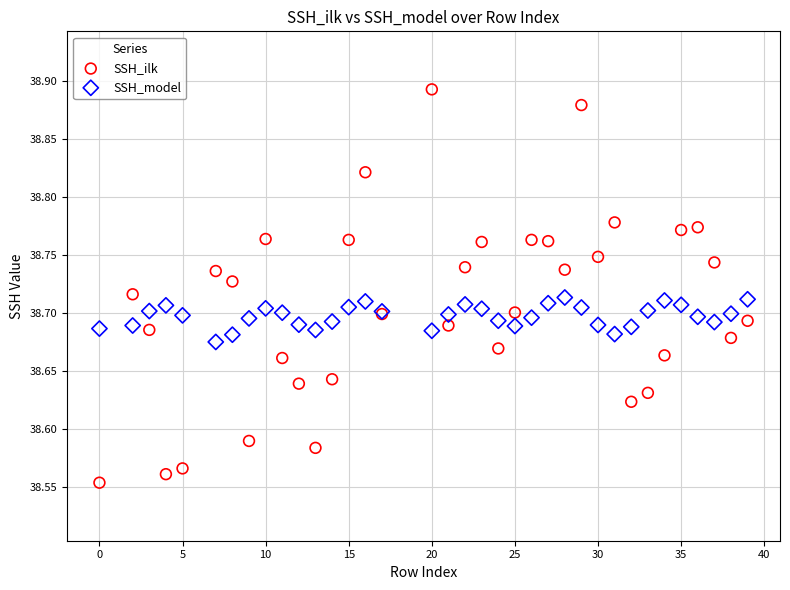

What is the X range (max minus min) for the scatter plot?

39.0